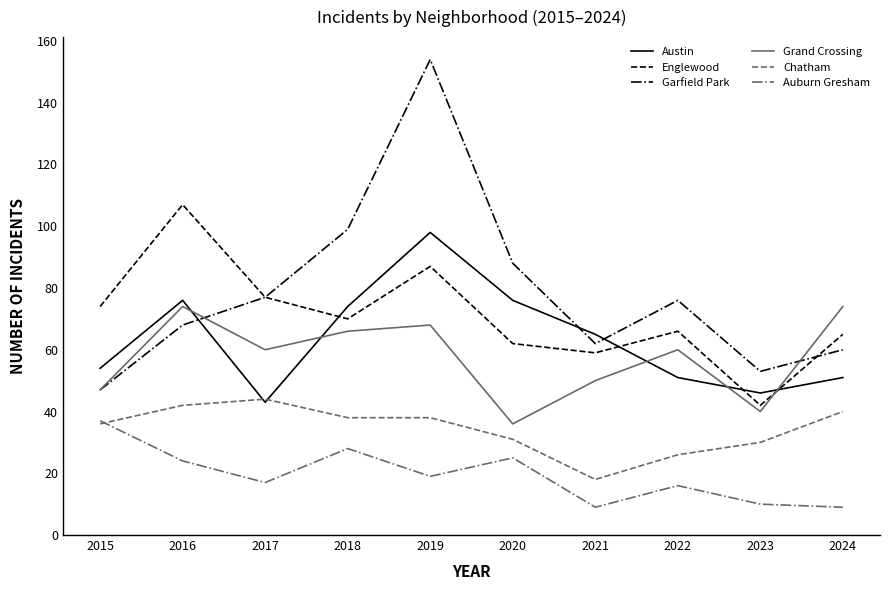

True or false: Garfield Park and Chatham intersect in this chart.

False